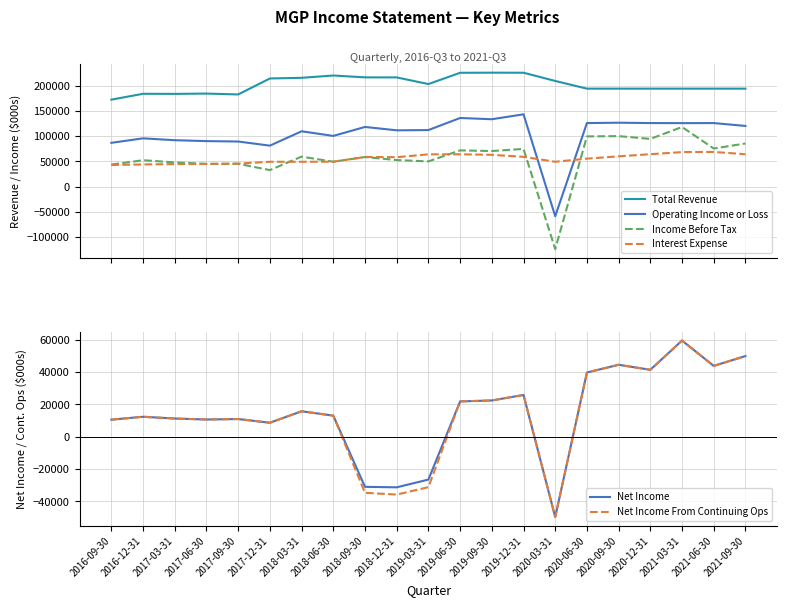

In Net Income From Continuing Ops, how many points are lower than both neighbors (excluding endpoints)?

6